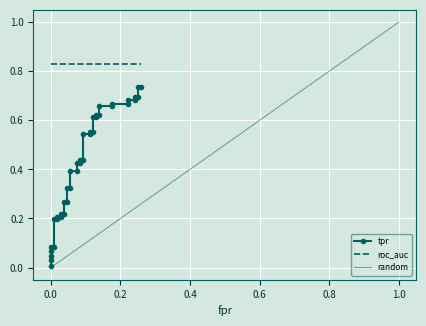

At which category is the sum across all series the highest?

39